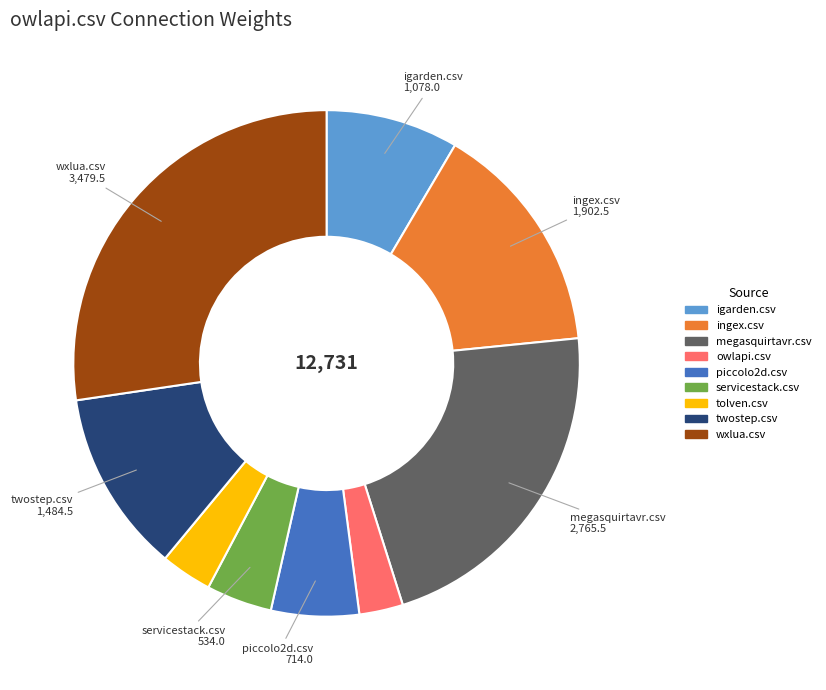

The igarden.csv slice represents 2% of the pie. True or false?

False